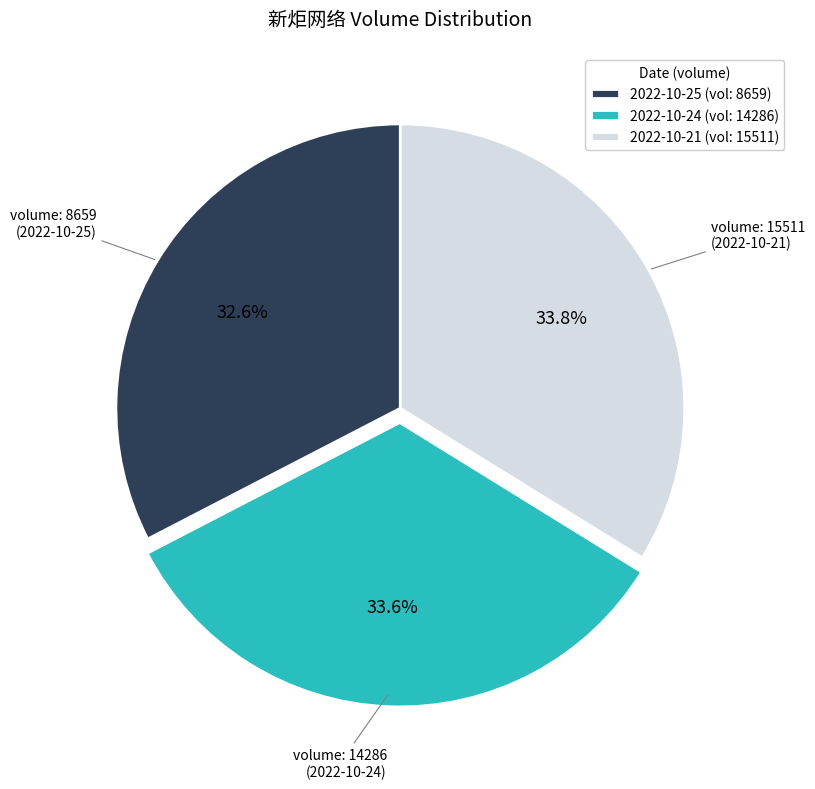

How much of the chart is everything except 2022-10-25 (vol: 8659)?

67.4%